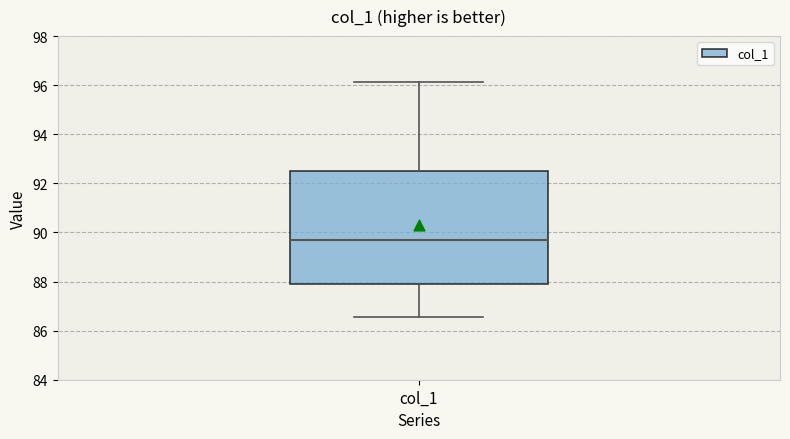

Transcribe this box plot: give where the median line is, the range the box spans, and where the two whiskers end, as read against the y-axis. The values are not printed on the chart, so give them approximately, as read against the axis.

median 89.6, box 88.0 to 92.6, whiskers 86.6 to 96.2